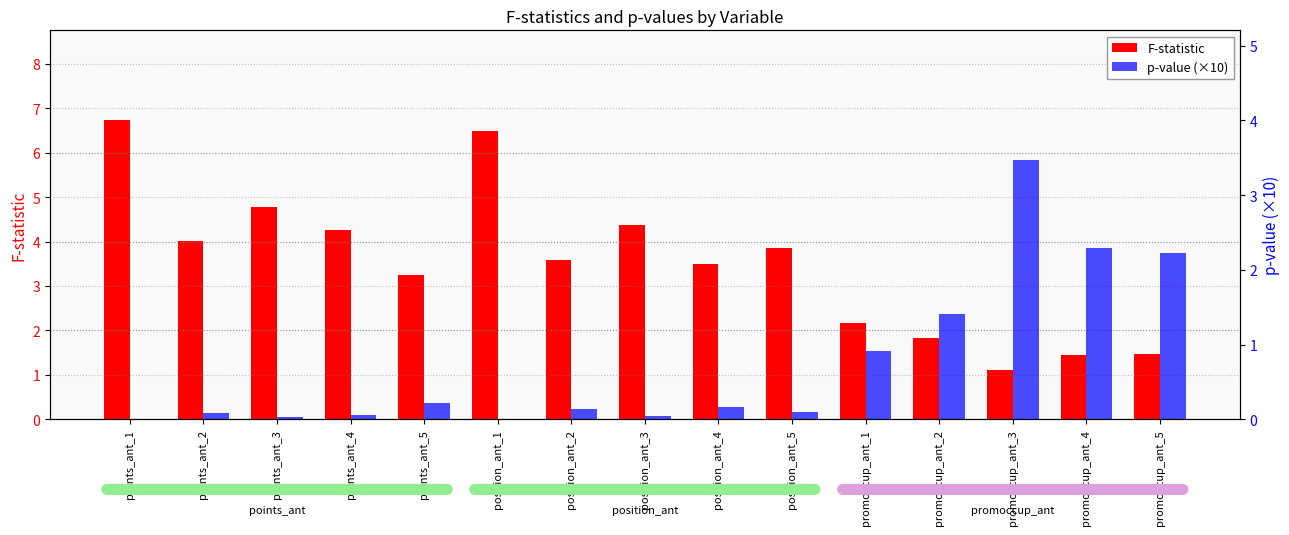

What is the average value of the p-value (×10) series?

0.7